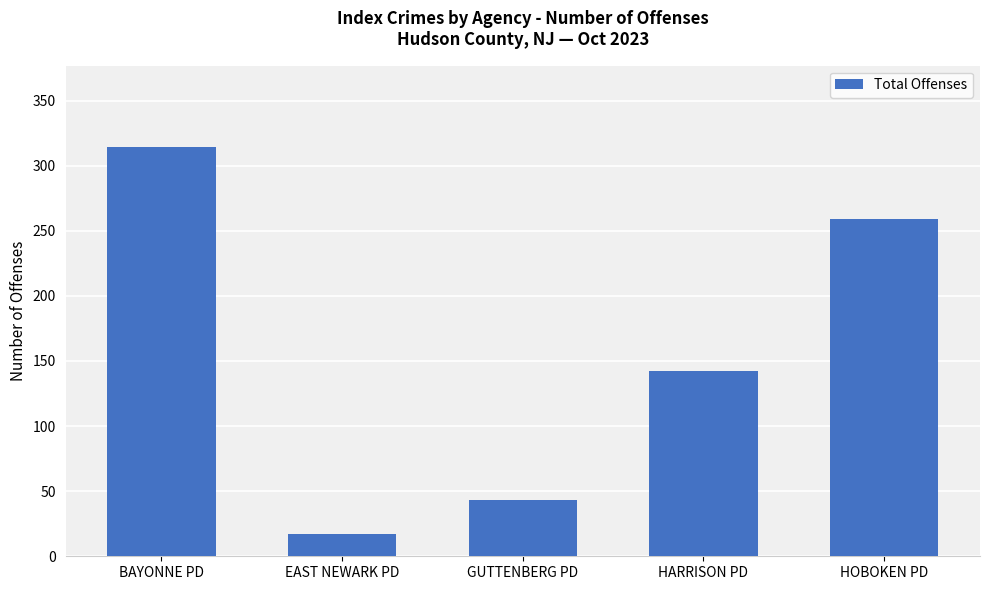

What is the label of the 1st bar from the left?

BAYONNE PD